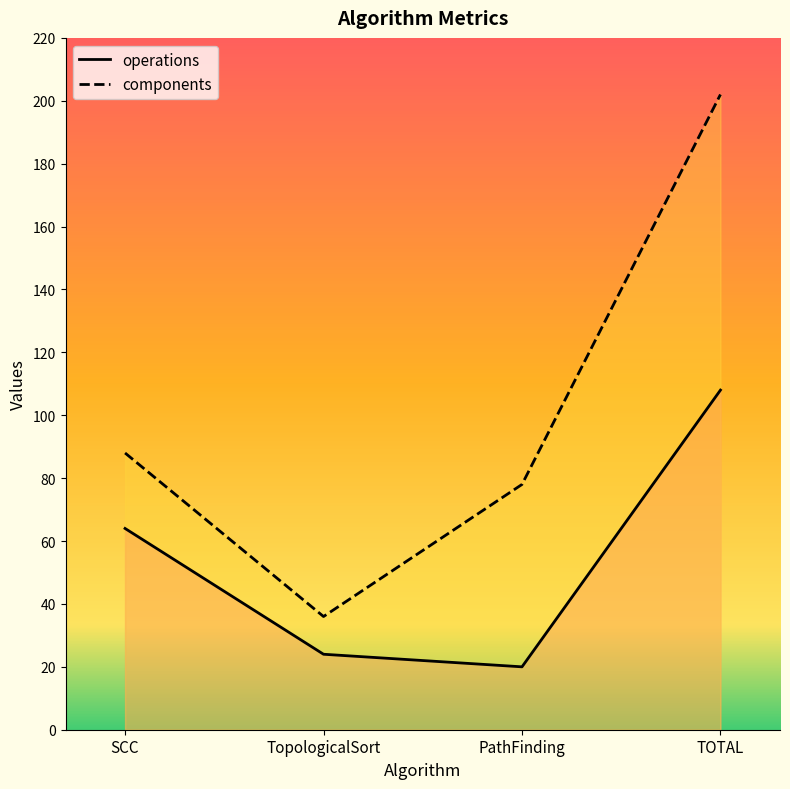

Which category has the lowest value in the components series?

TopologicalSort